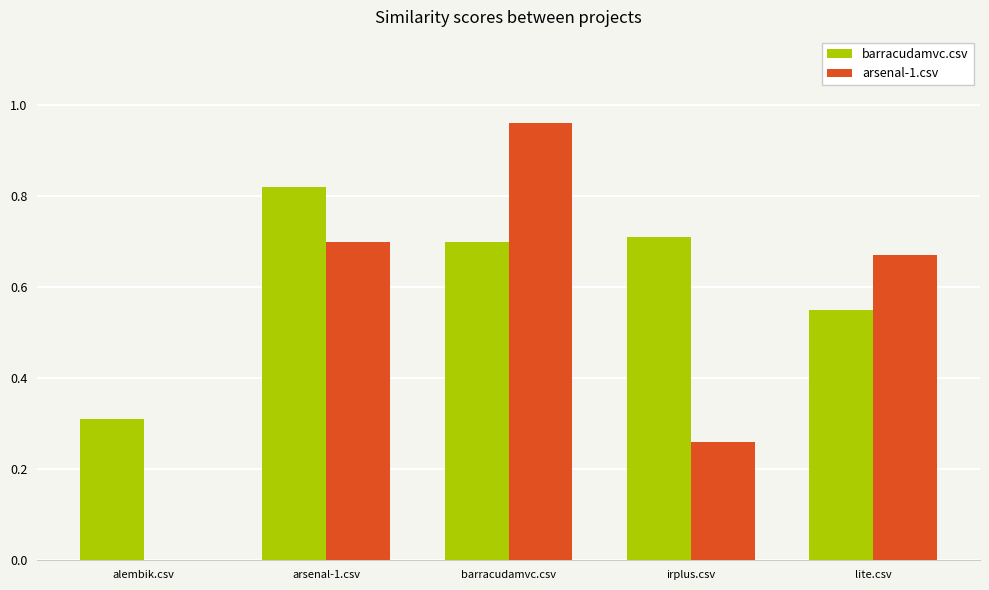

Is it true that arsenal-1.csv equals 0.0 at alembik.csv?

True